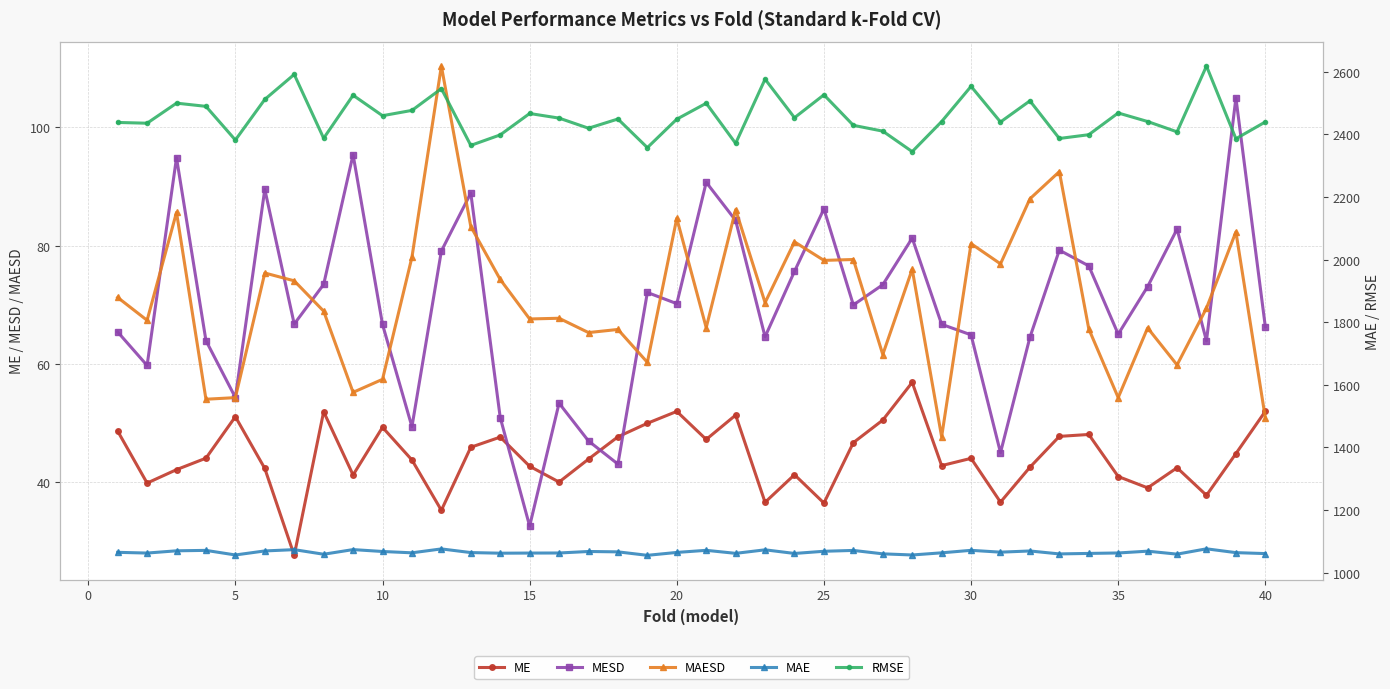

What is the minimum value for MAESD?

47.7